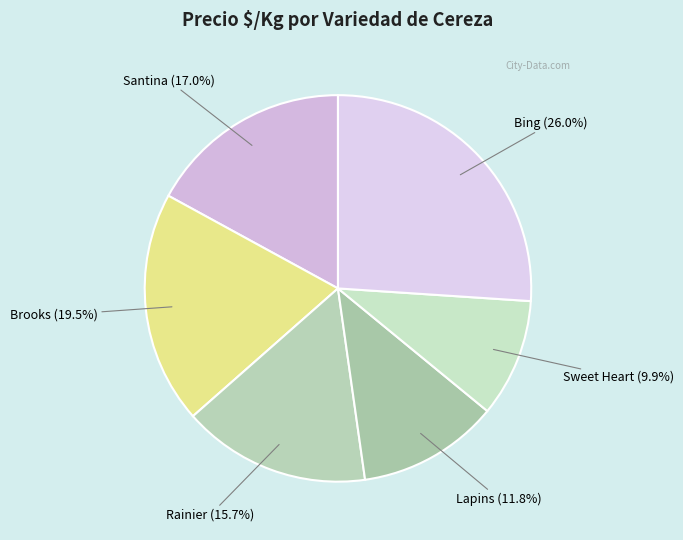

Does Sweet Heart represent more than half of the total?

No